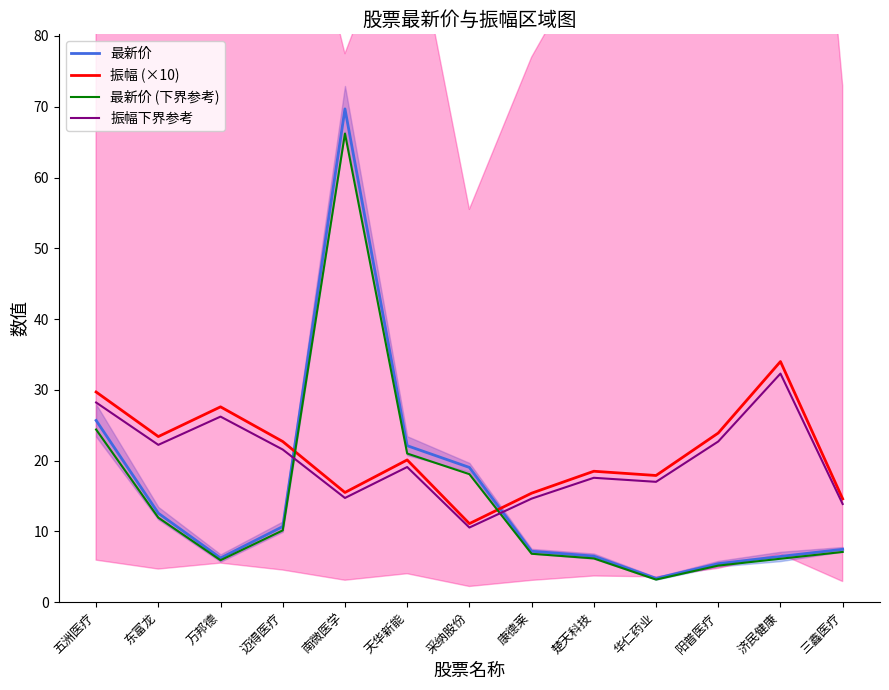

True or false: 振幅下界参考 has more than 0 interior local peaks.

True